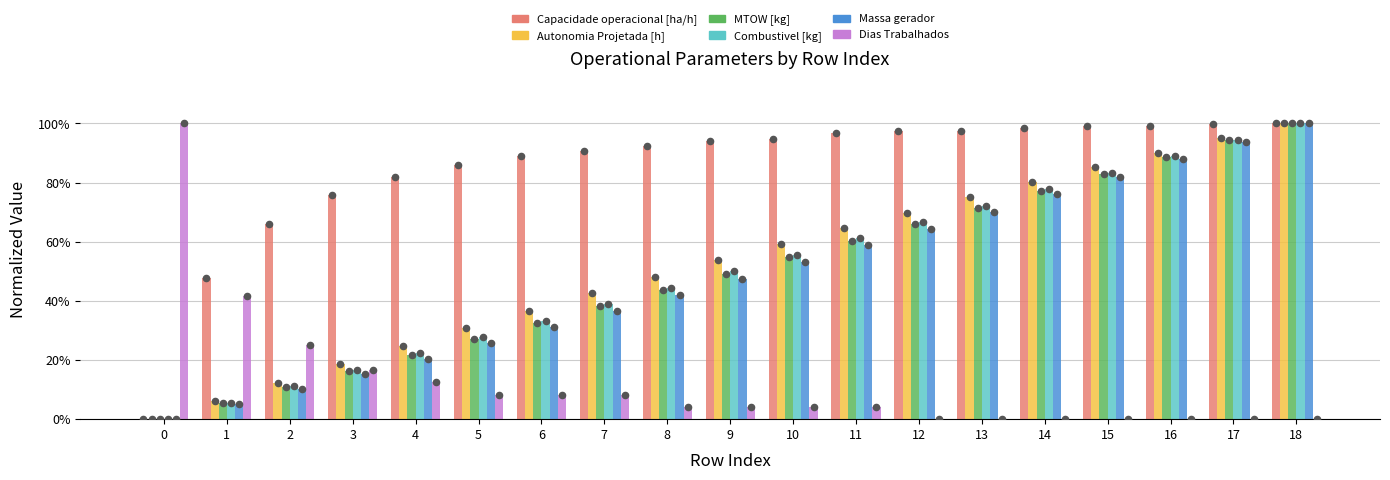

What are all the series names shown in the legend?

Capacidade operacional [ha/h], Autonomia Projetada [h], MTOW [kg], Combustivel [kg], Massa gerador, Dias Trabalhados